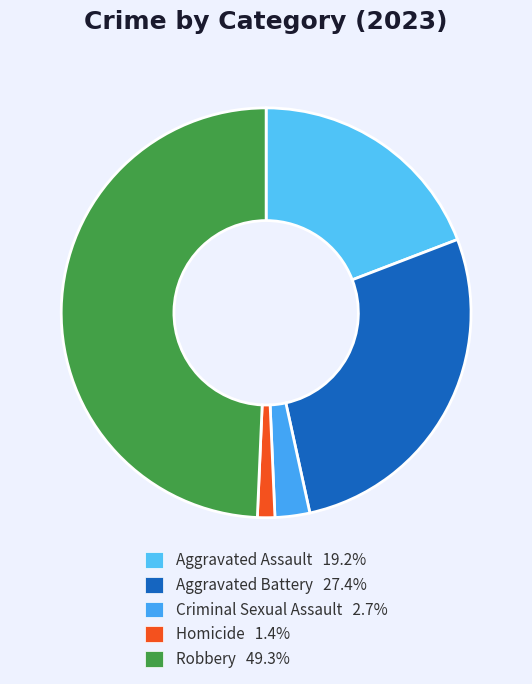

Is it true that Homicide is 11% of the pie?

False